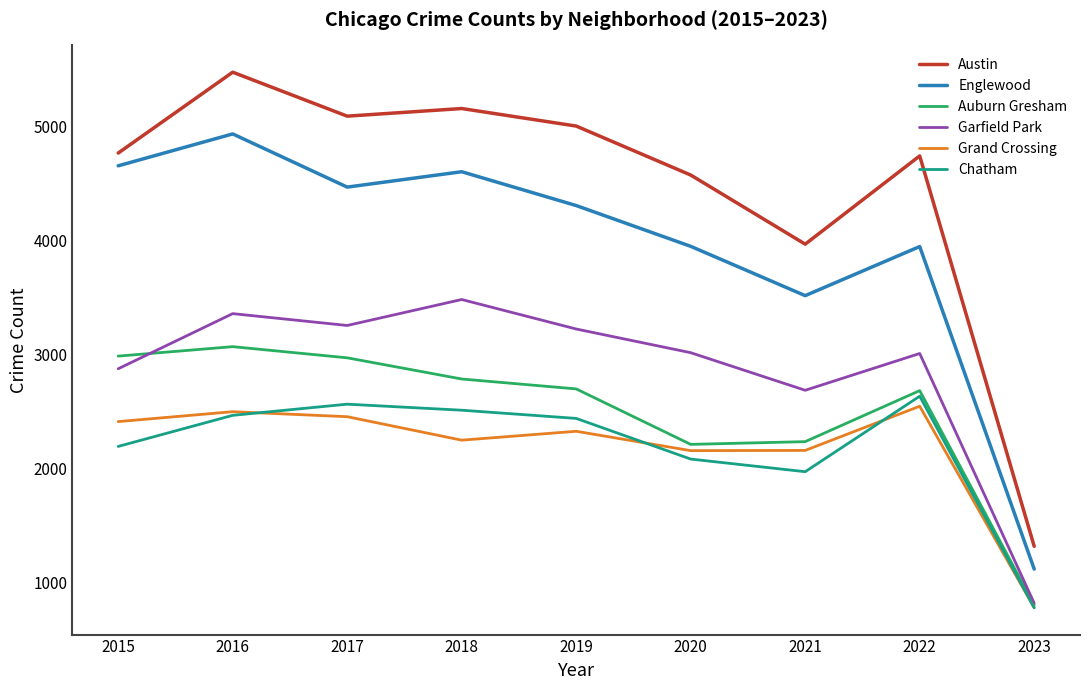

Where is the first local maximum for Englewood?

2016